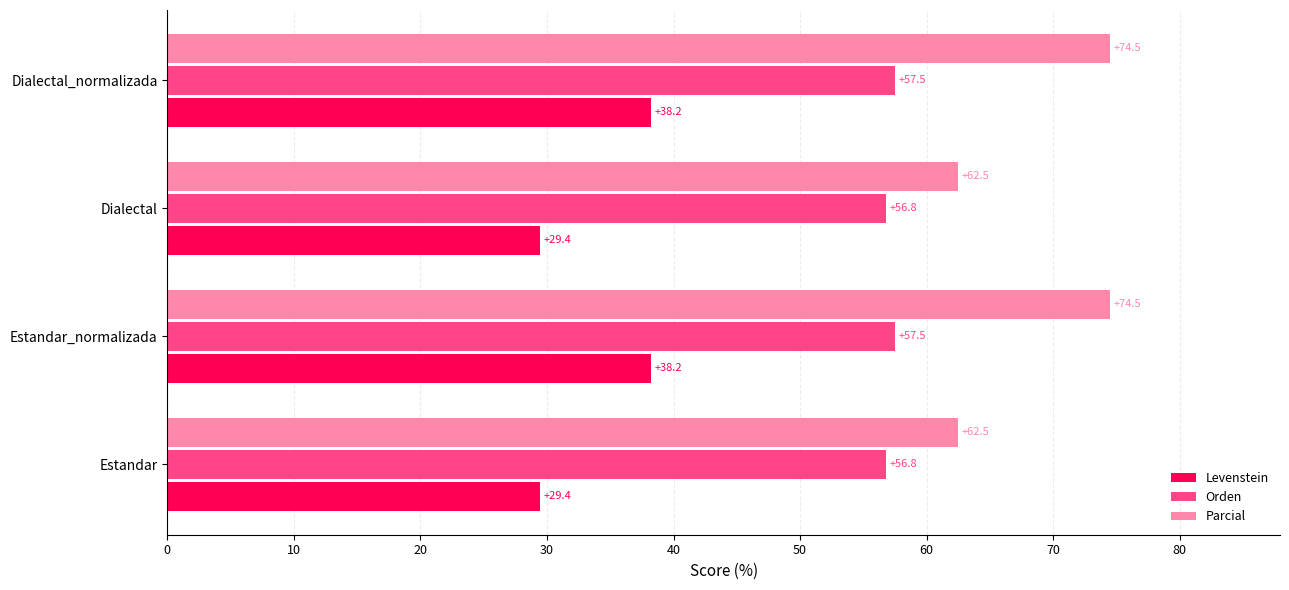

The value of Parcial at Estandar_normalizada is 48.0. True or false?

False